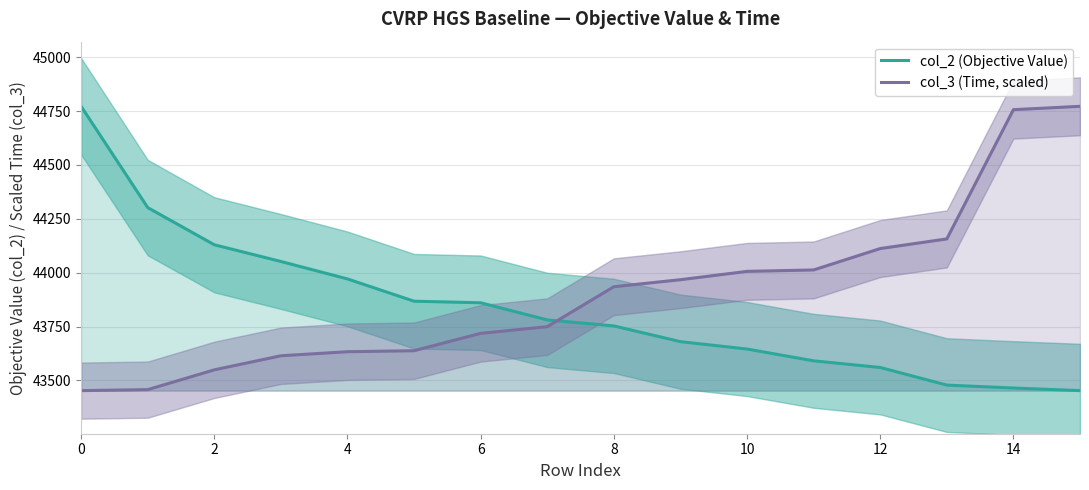

Which series has the widest spread of values?

col_2 (Objective Value)